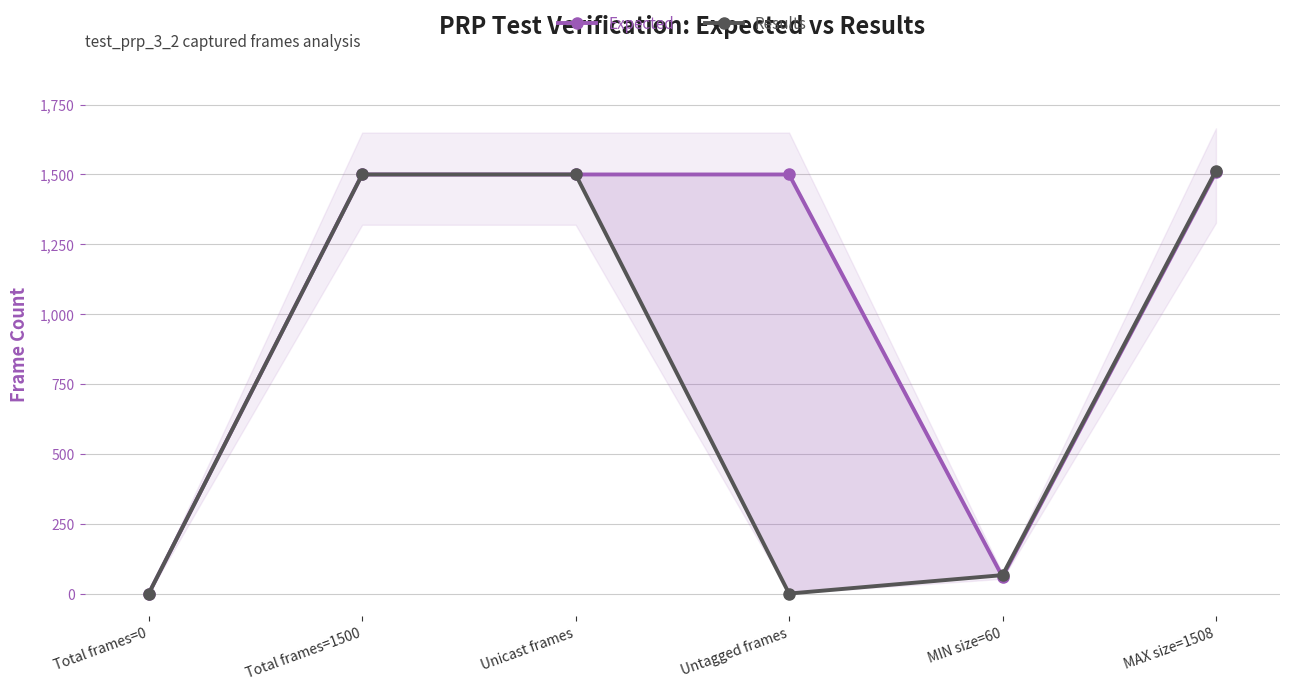

In Results, how many points are lower than both neighbors (excluding endpoints)?

1